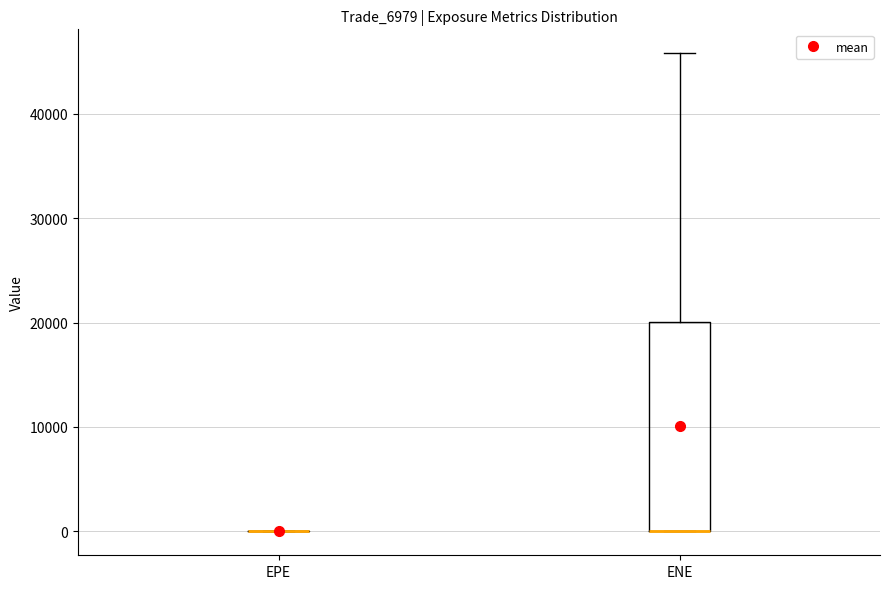

Reading left to right, read every box against the y-axis: the position of its median line, the range the box covers, and the ends of its whiskers. The values are not printed on the chart, so give them approximately, as read against the axis.

EPE: box collapsed to a line at 0, whiskers 0 to 0
ENE: median 0 (drawn on the box's lower edge), box 0 to 20000, whiskers 0 to 46000